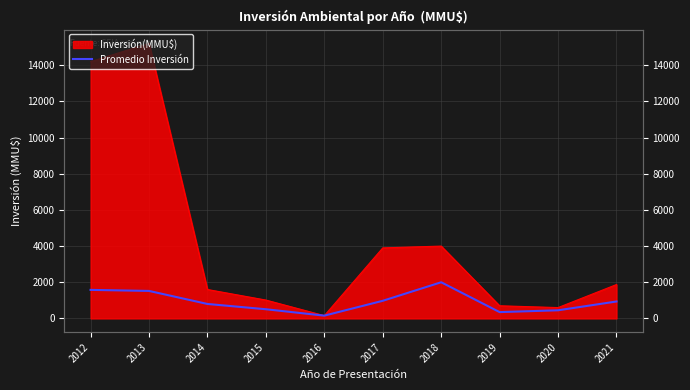

What is the ratio of the value at 2014 to the value at 2020?

1.8